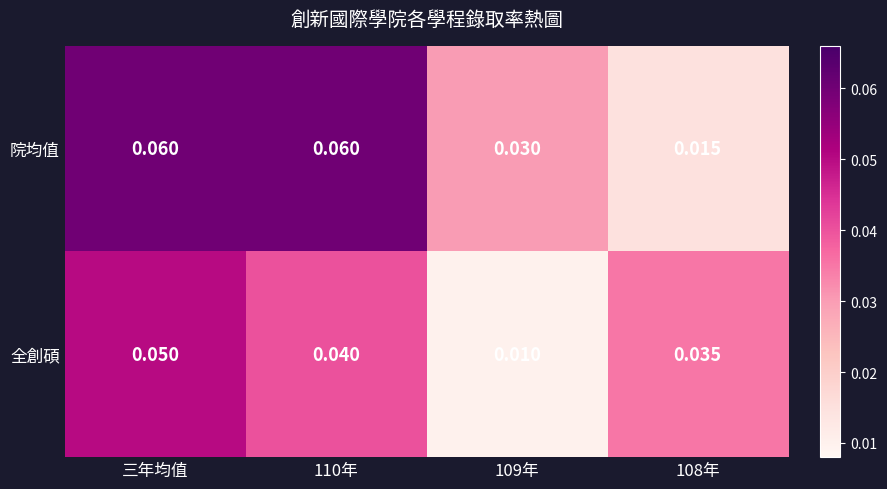

Which series has the largest total across all categories?

院均值